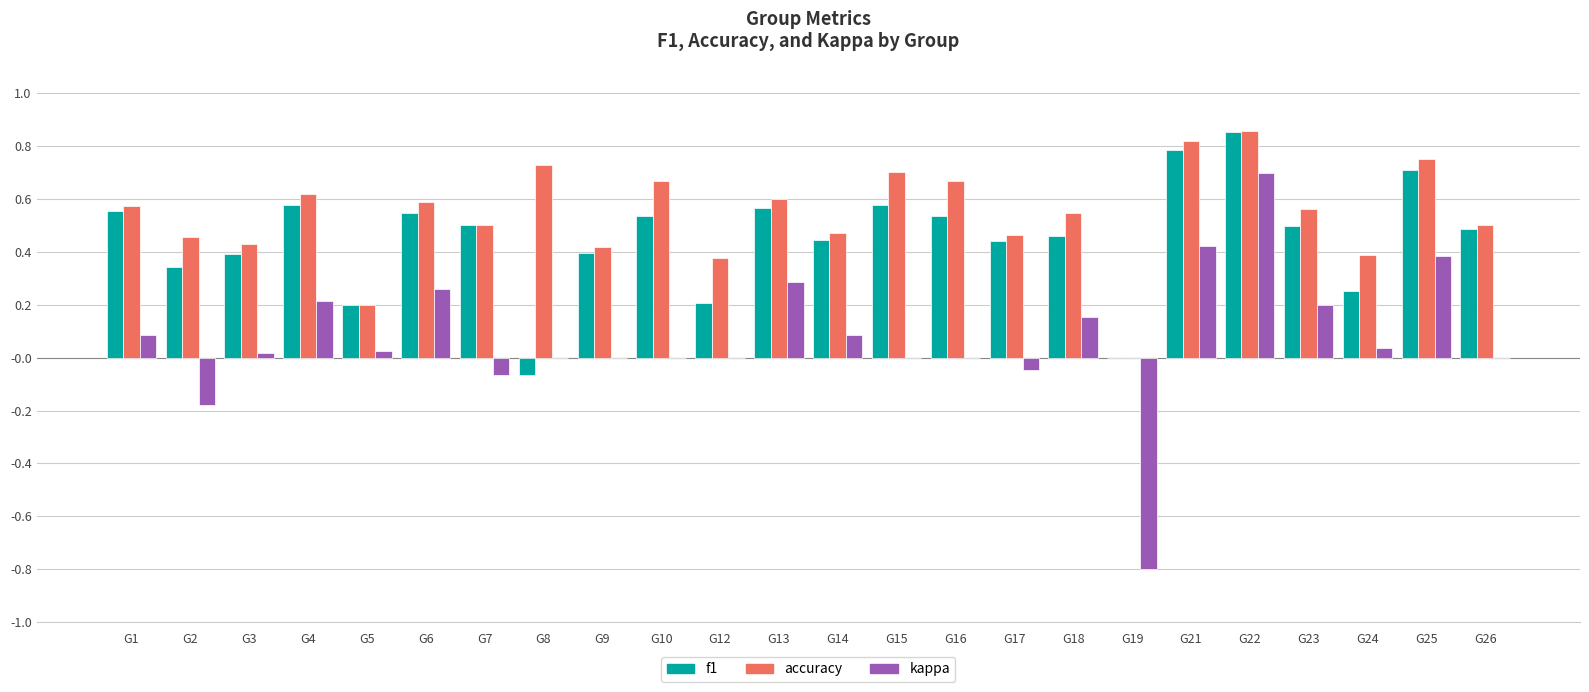

Is it true that kappa equals 0.7 at G10?

False